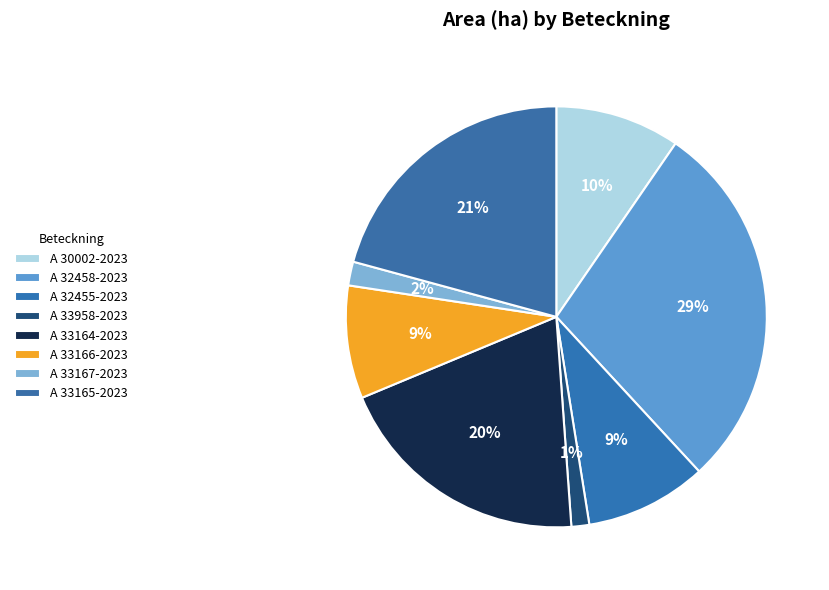

Rank the categories by value from lowest to highest.

A 33958-2023, A 33167-2023, A 33166-2023, A 32455-2023, A 30002-2023, A 33164-2023, A 33165-2023, A 32458-2023